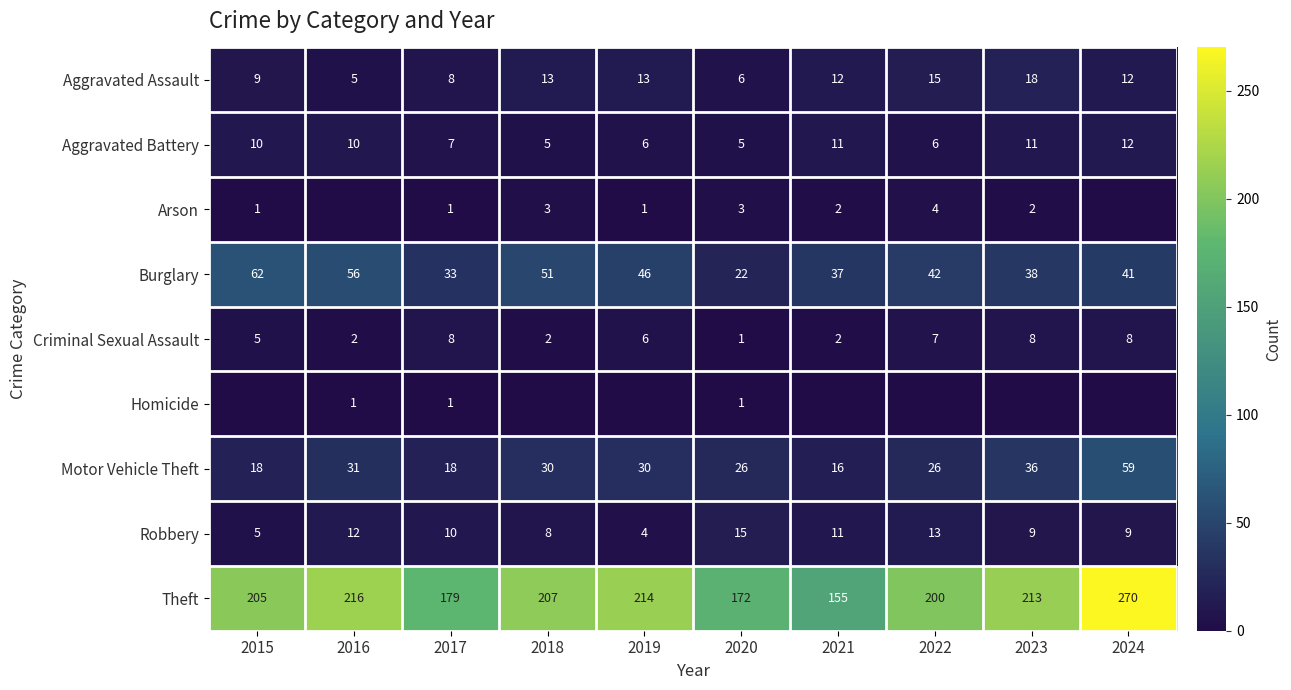

At which label does Robbery reach its peak?

2020